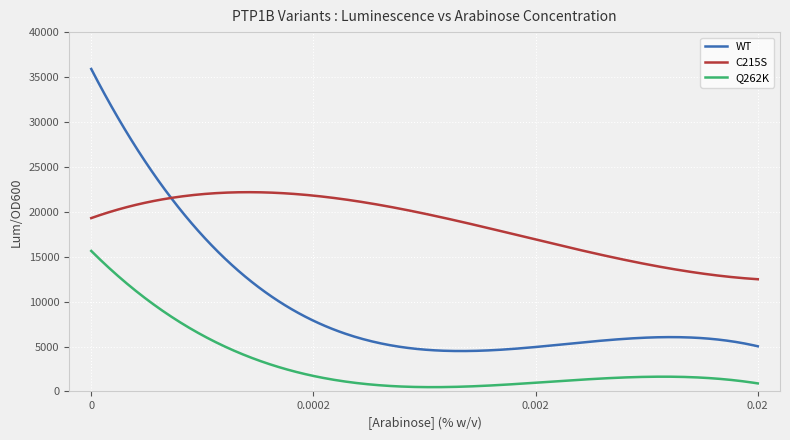

Does the chart have visible grid lines?

Yes